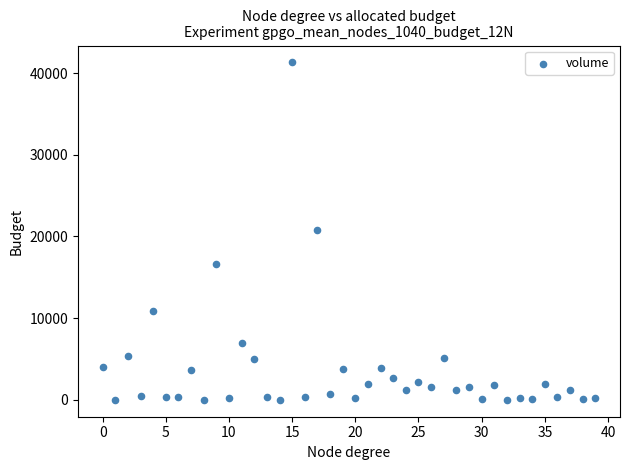

What is the range of Y values (max minus min)?

41303.3